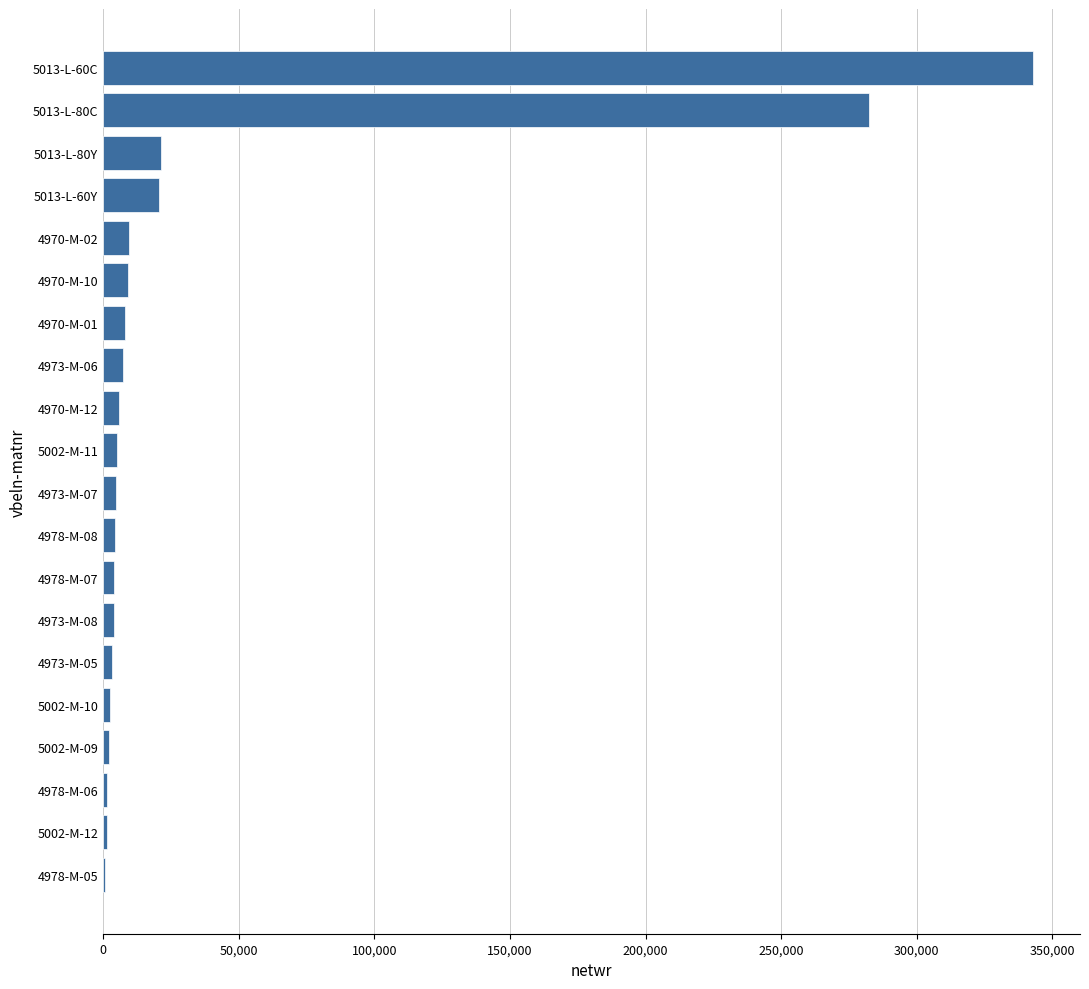

Where is the data nearest to the value 171940?

5013-L-80C